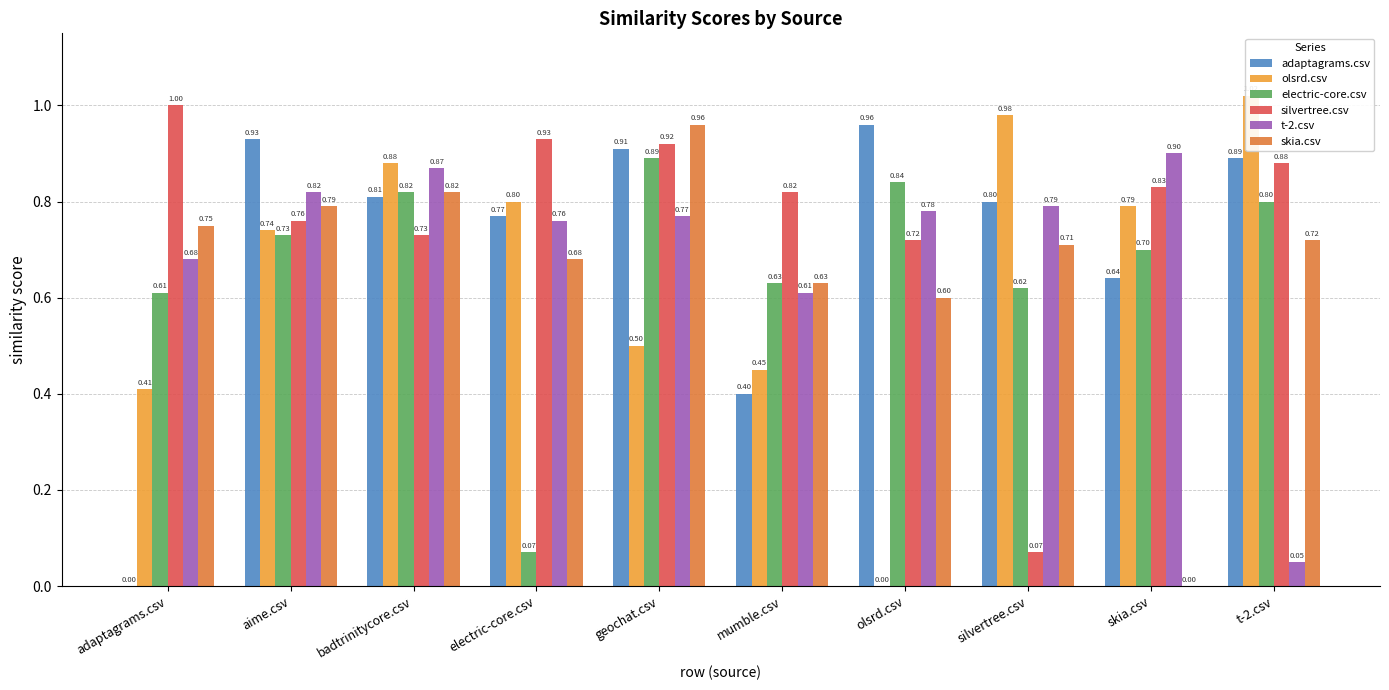

At which category is the sum across all series the highest?

geochat.csv